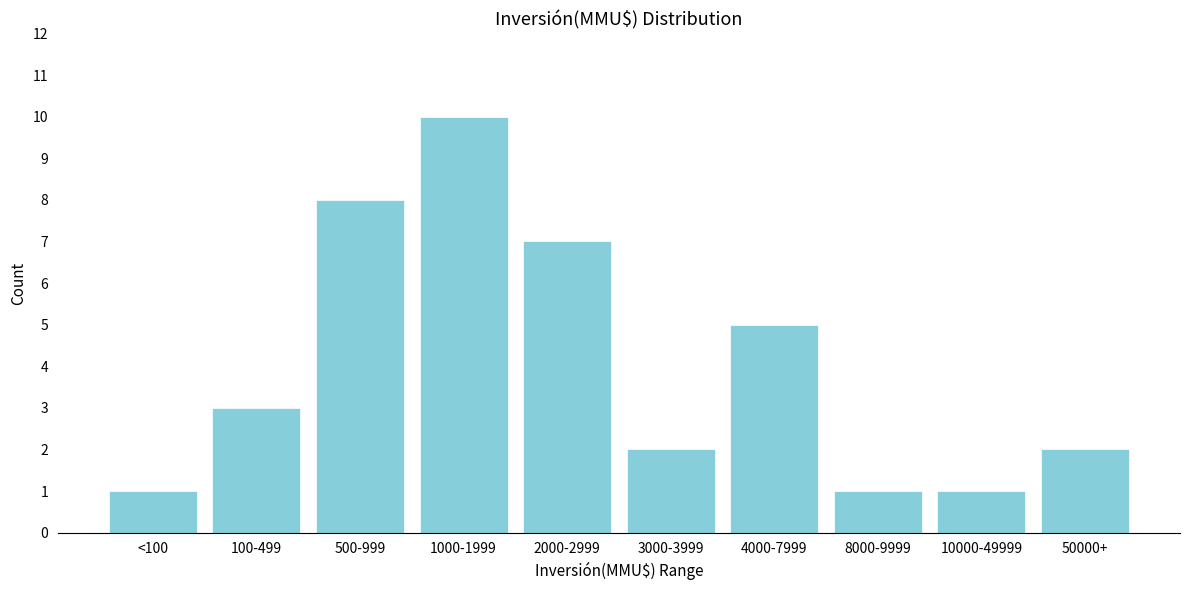

Reading left to right, transcribe all the data shown in this chart.

1	3	8	10	7	2	5	1	1	2